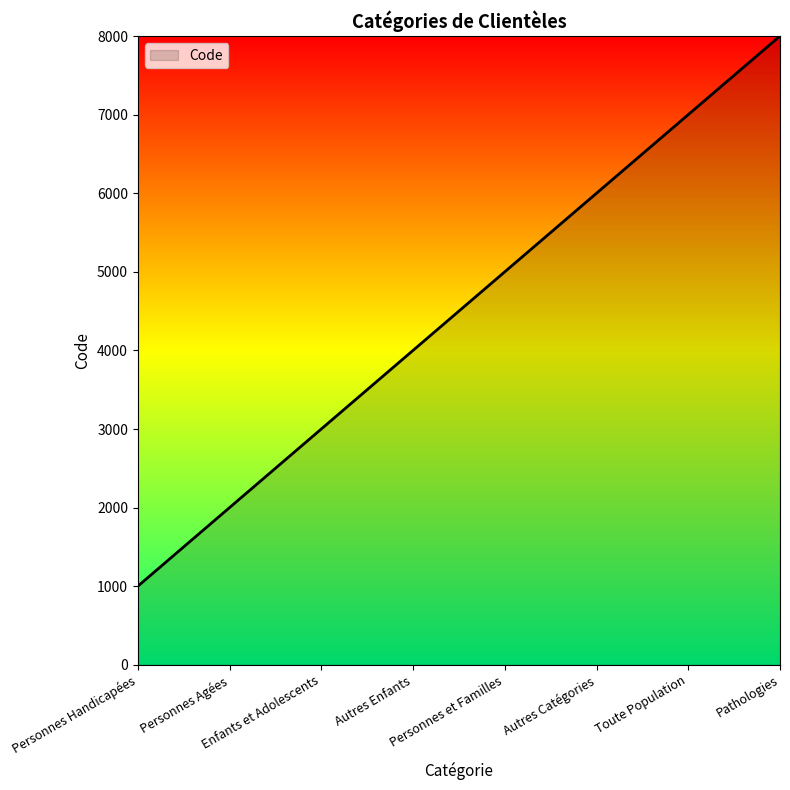

What is the sum of the values at Autres Catégories and Personnes et Familles?

11000